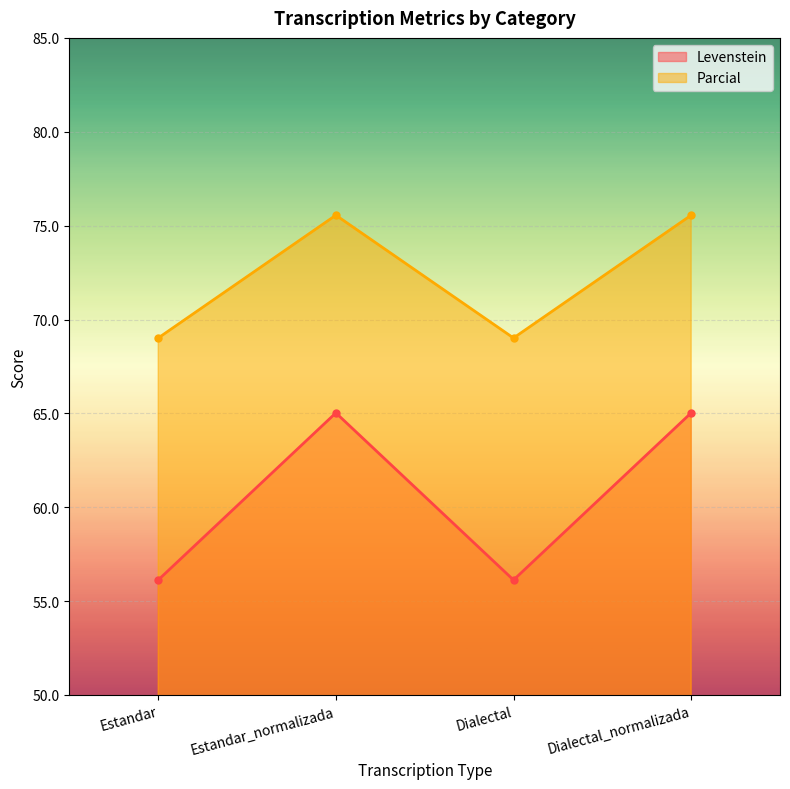

True or false: Parcial has more than 1 interior local peaks.

False